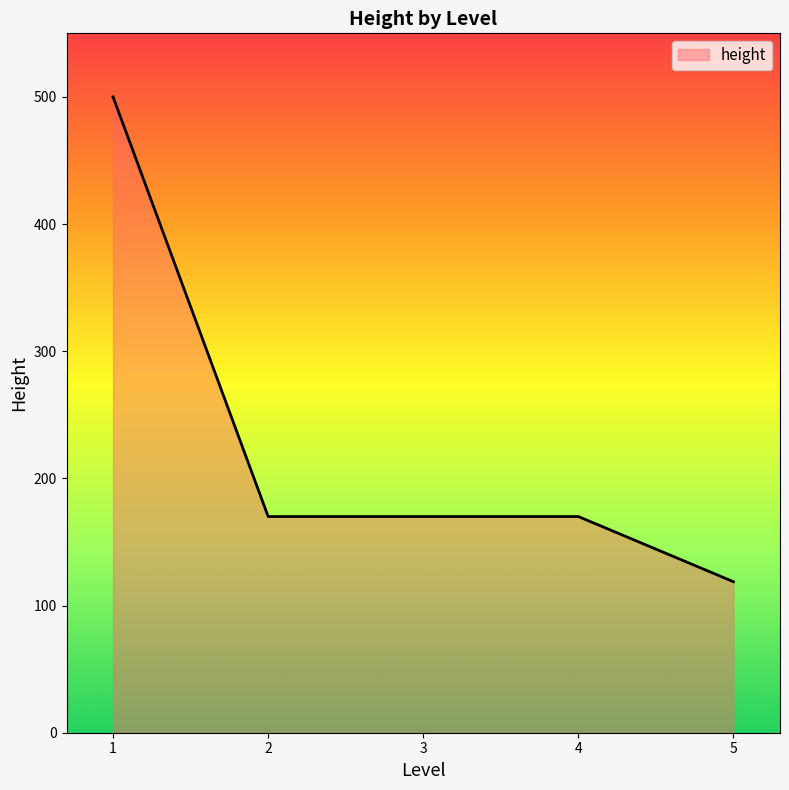

What is the change in value from 1 to 4?

-330.0